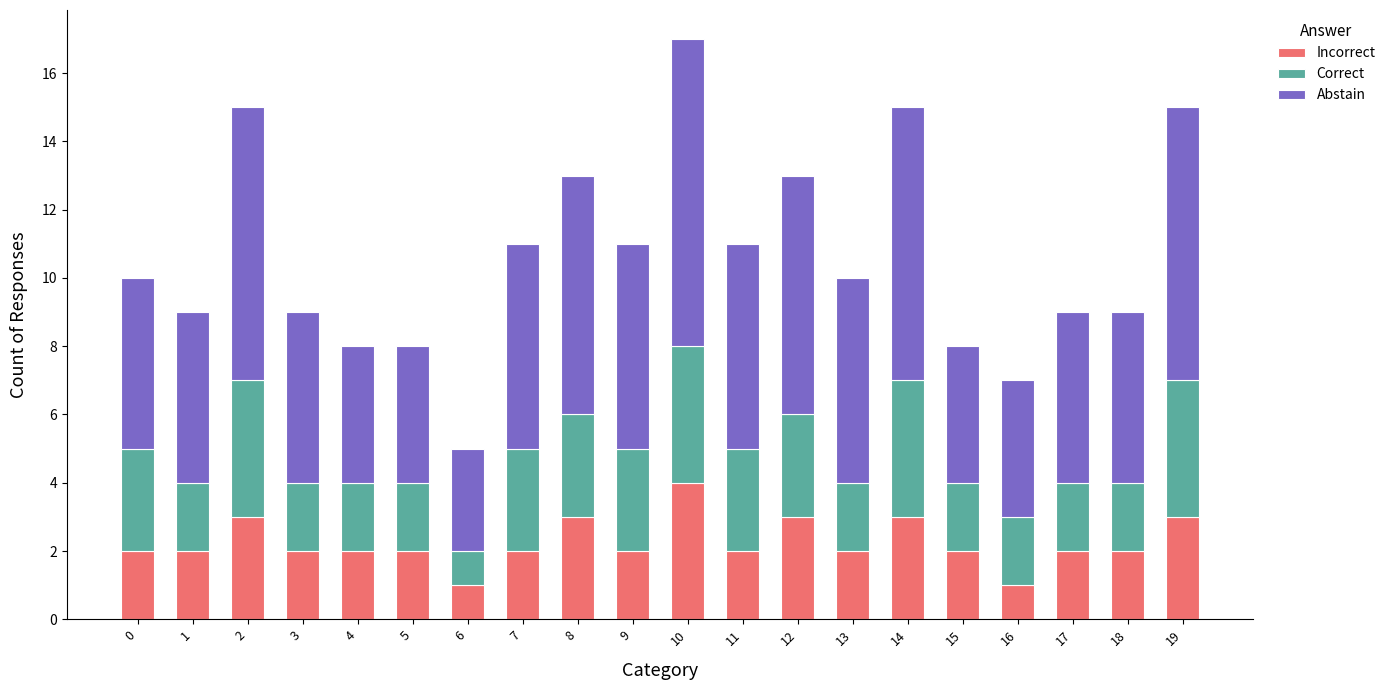

At which category is the sum across all series the highest?

10